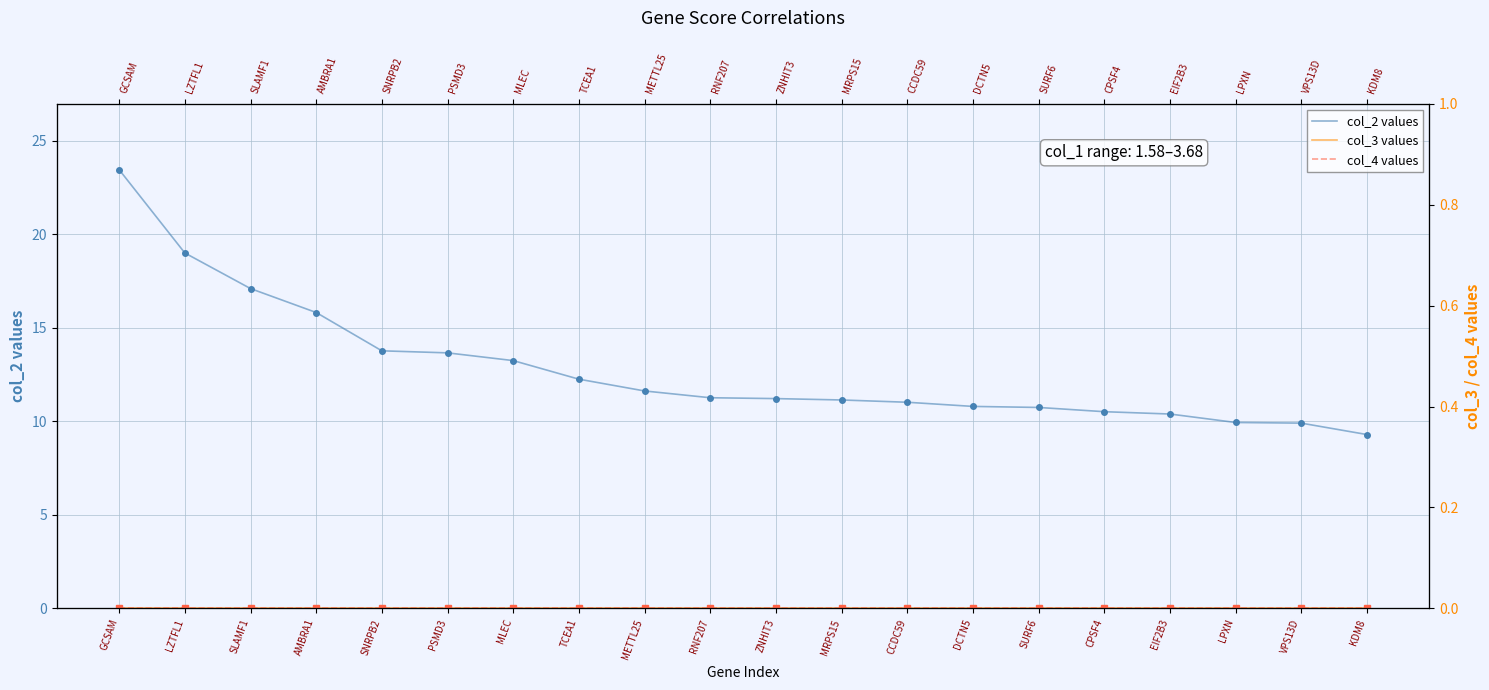

True or false: col_2 (score×10) has more than 2 interior local peaks.

False